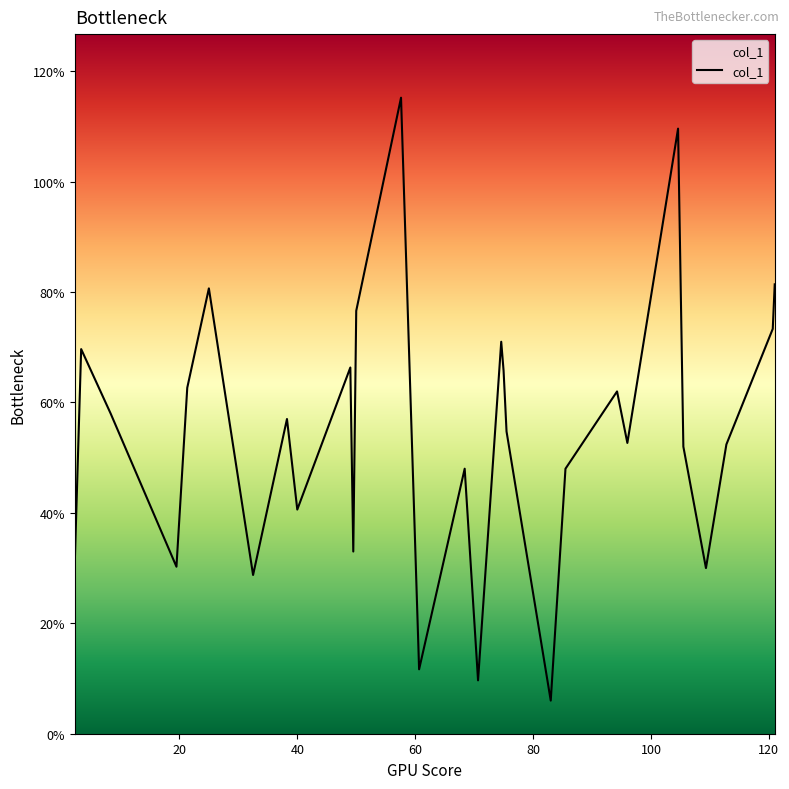

How many interior local valleys (lower than both neighbors) does the data have?

9